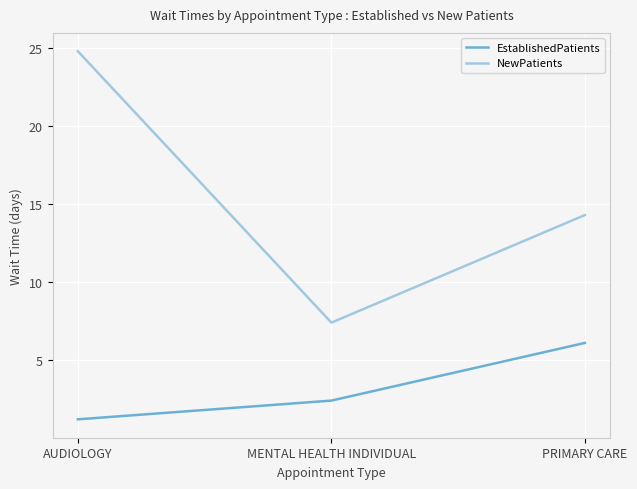

Reading left to right, transcribe all the data shown in this chart.

EstablishedPatients: 1.2	2.4	6.1
NewPatients: 24.8	7.4	14.3